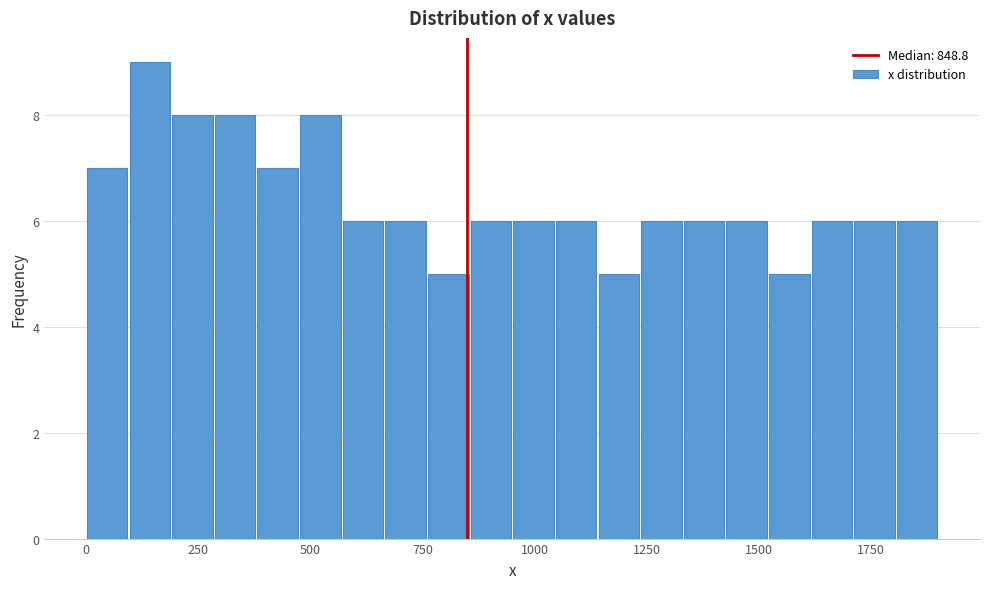

Read against the x-axis, roughly where is the centre of the tallest bar?

150